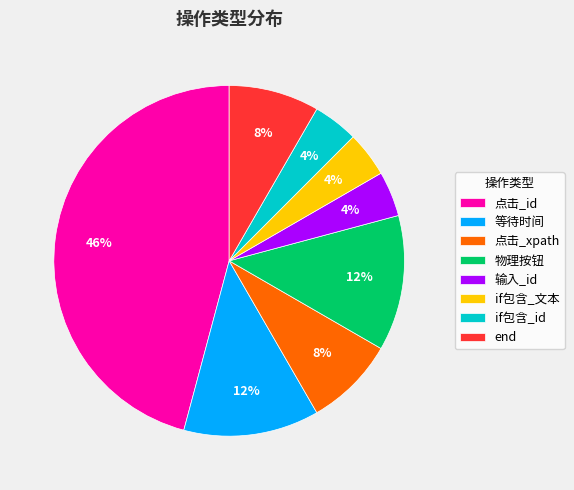

To the nearest percent, what percentage of the pie is if包含_文本?

4%